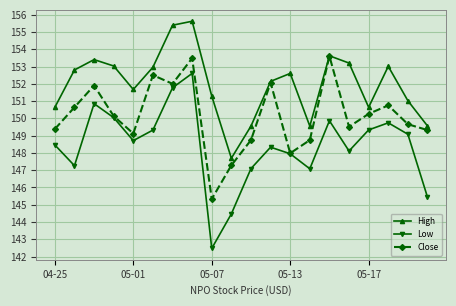

List the series in order of their peak value, lowest first.

Low, Close, High